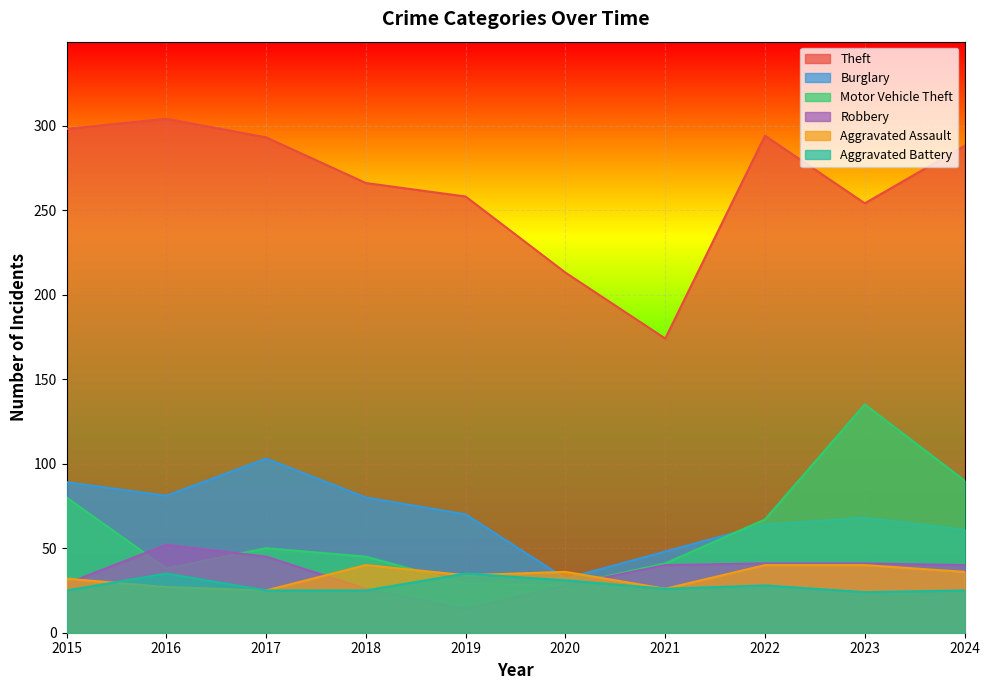

Reading left to right, what are all the values shown in this chart?

Theft: 298	304	293	266	258	213	174	294	254	288
Burglary: 89	81	103	80	70	32	48	64	68	61
Motor Vehicle Theft: 80	38	50	45	29	28	41	67	135	90
Robbery: 29	52	45	26	14	28	40	41	41	40
Aggravated Assault: 32	27	25	40	34	36	26	40	40	36
Aggravated Battery: 25	35	25	25	35	31	26	28	24	25